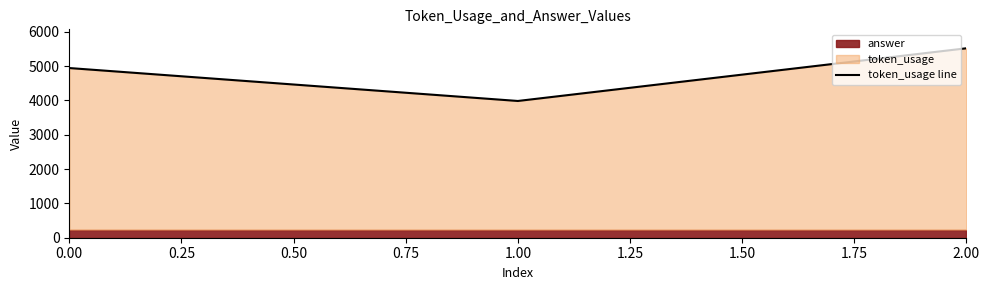

List the labels in order of token_usage line value, smallest first.

1.00, 0.00, 2.00